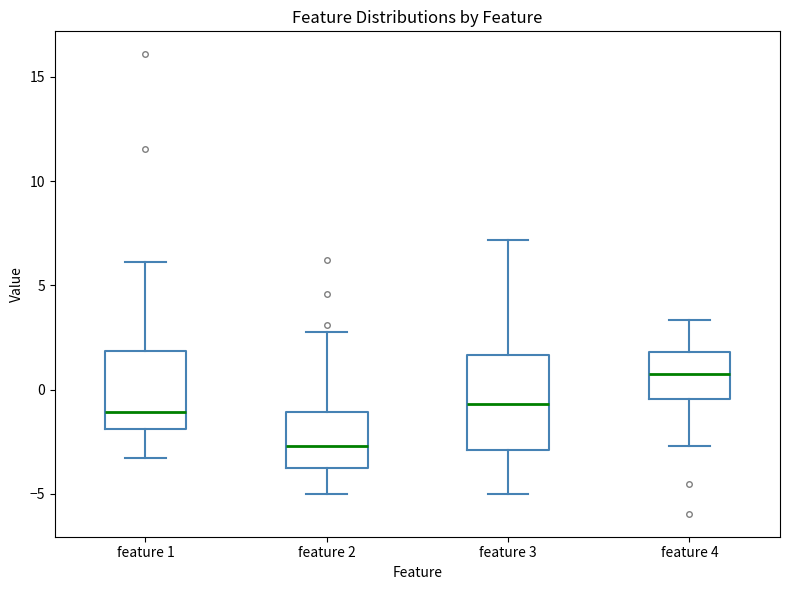

Reading left to right, transcribe this box plot: for each box, give where its median line is, the range the box spans, and where its two whiskers end, as read against the y-axis. The values are not printed on the chart, so give them approximately, as read against the axis.

feature 1: median -1.0, box -2.0 to 2.0, whiskers -3.5 to 6.0
feature 2: median -2.5, box -3.5 to -1.0, whiskers -5.0 to 3.0
feature 3: median -0.5, box -3.0 to 1.5, whiskers -5.0 to 7.0
feature 4: median 0.5, box -0.5 to 2.0, whiskers -2.5 to 3.5